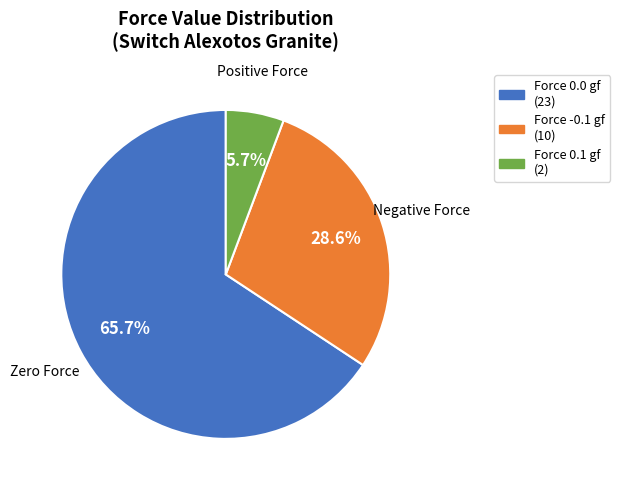

Count the number of slices in the pie.

3